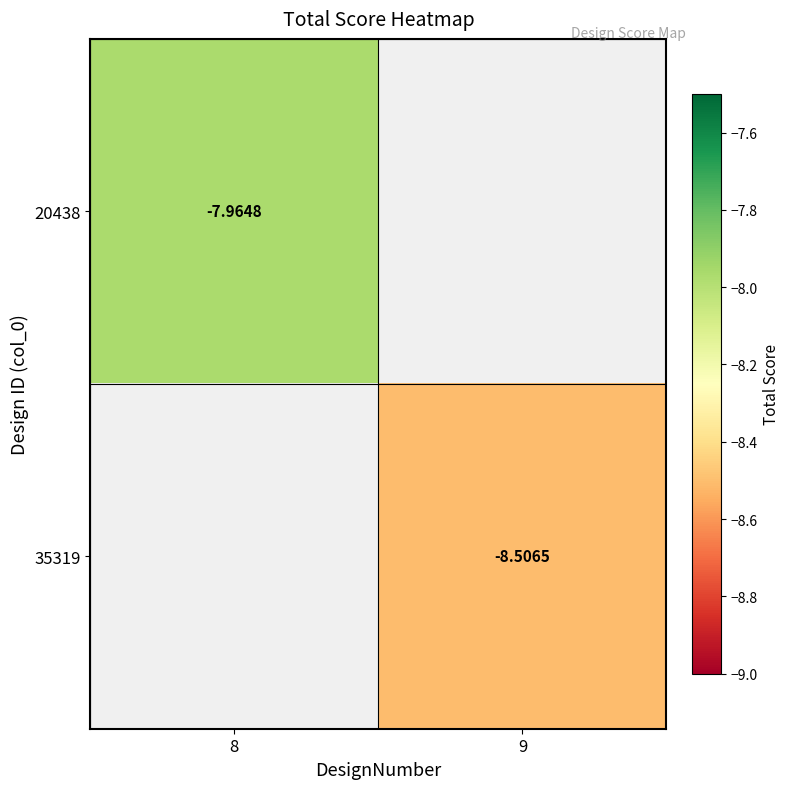

How many distinct data groups are displayed?

2